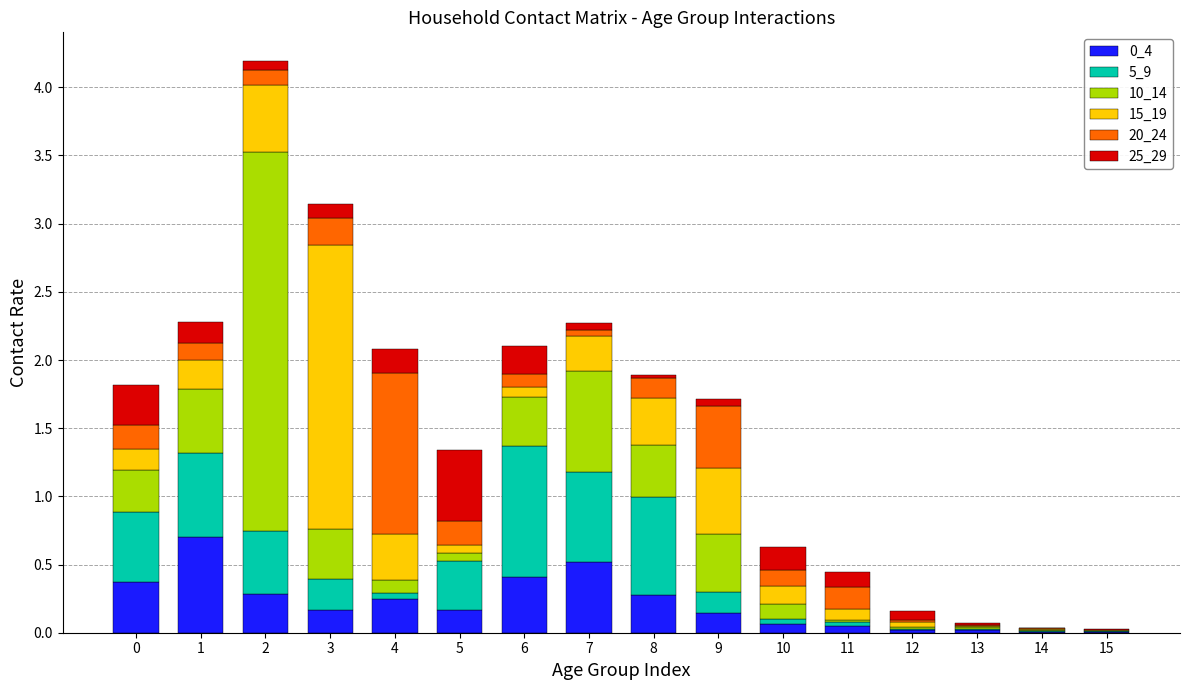

Count the number of categories in the chart.

16